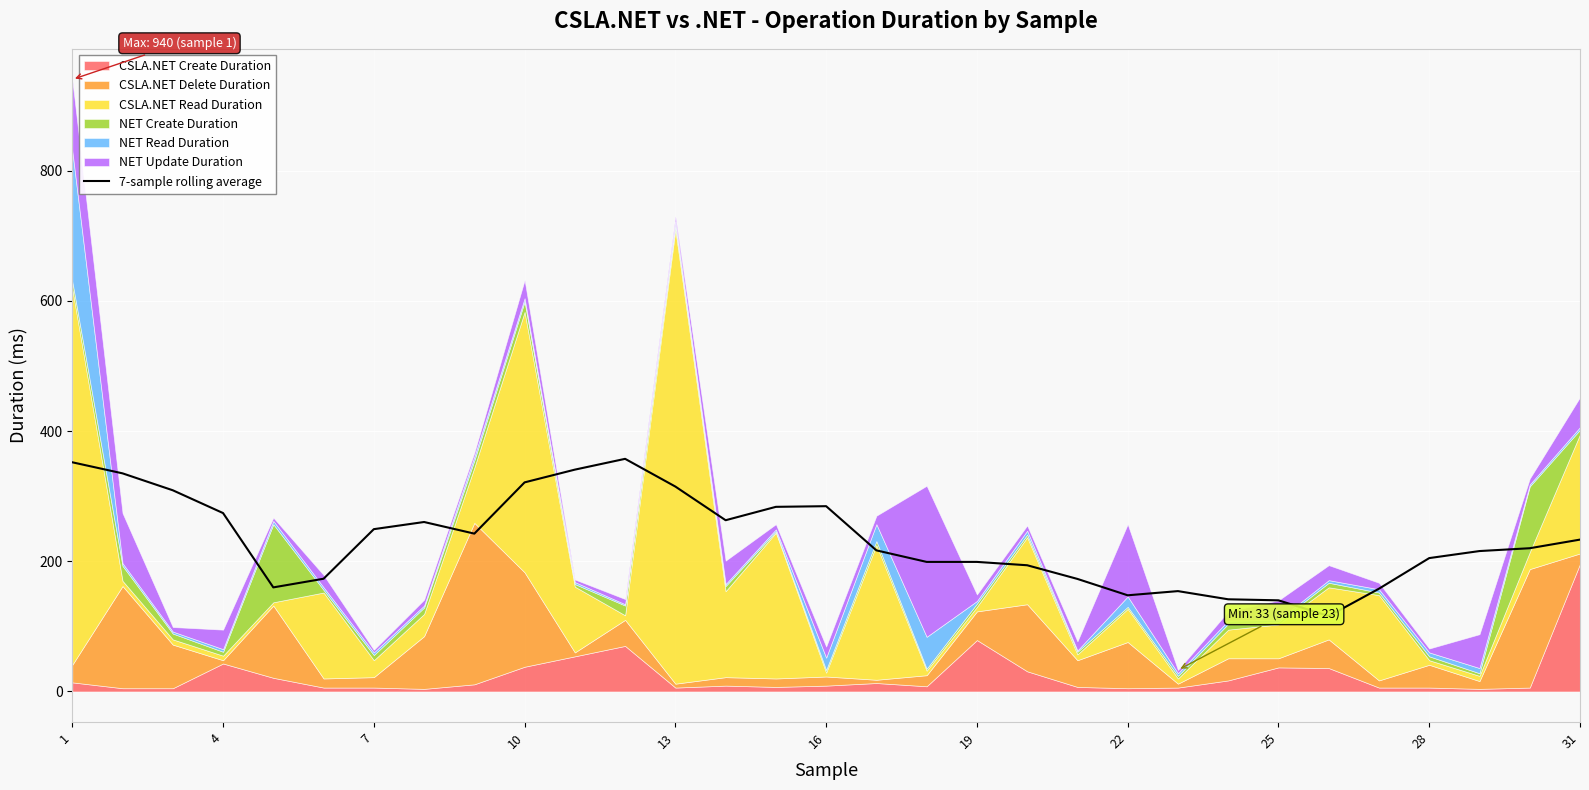

Between 10 and 16, which is larger?

10